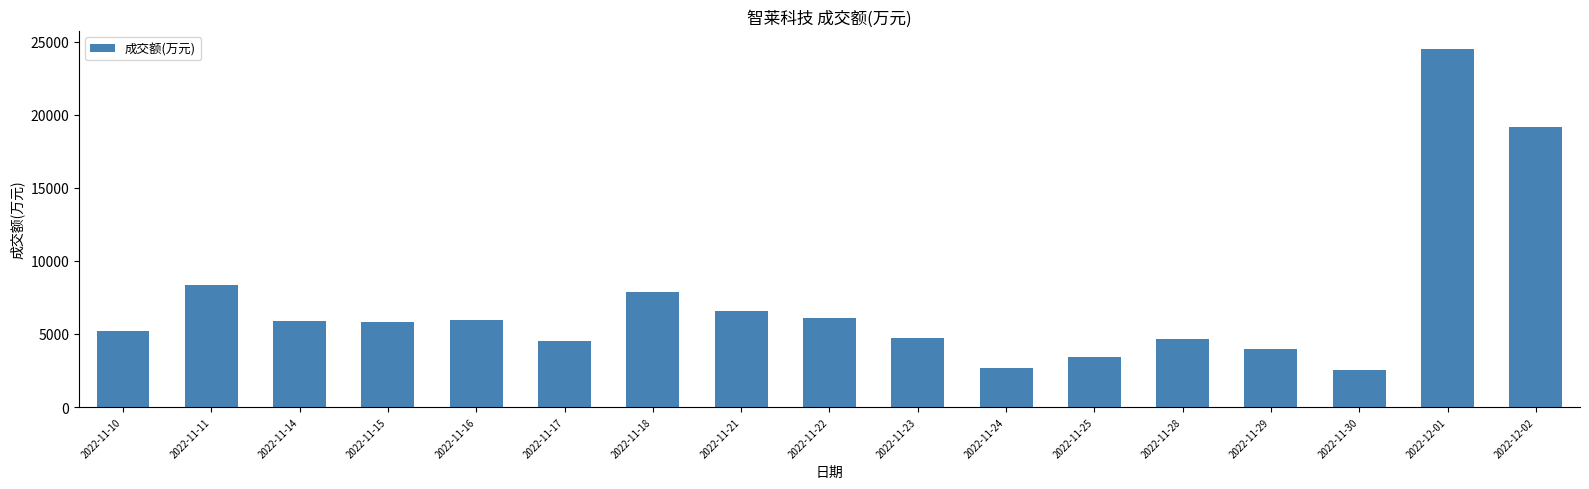

What position from the right is 2022-11-17?

12